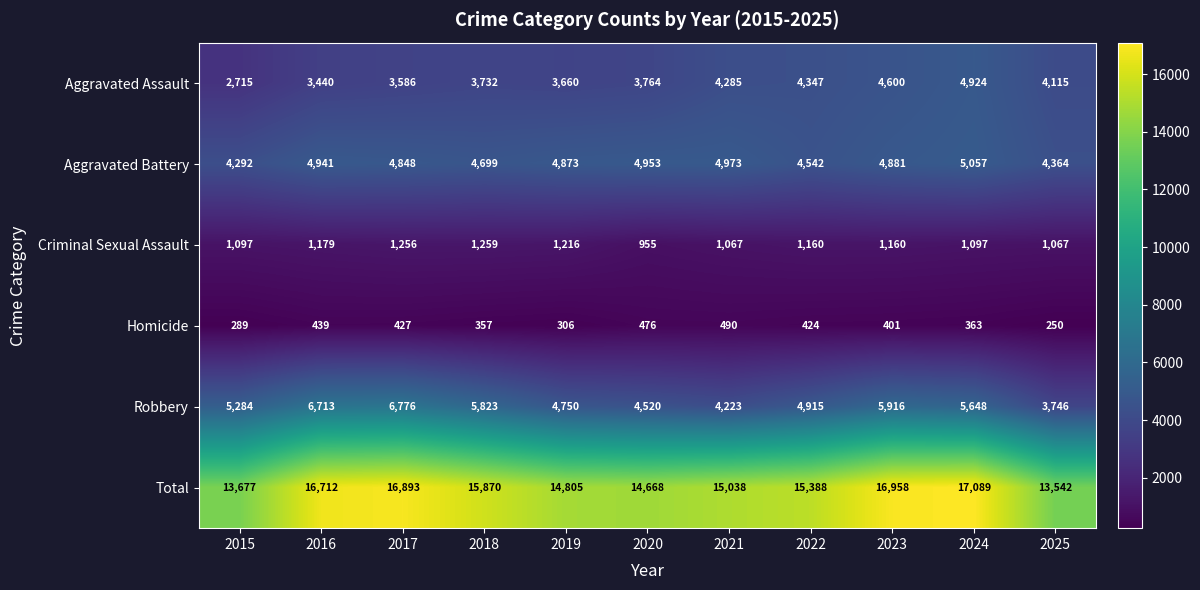

Which category has the lowest value across all series?

2025